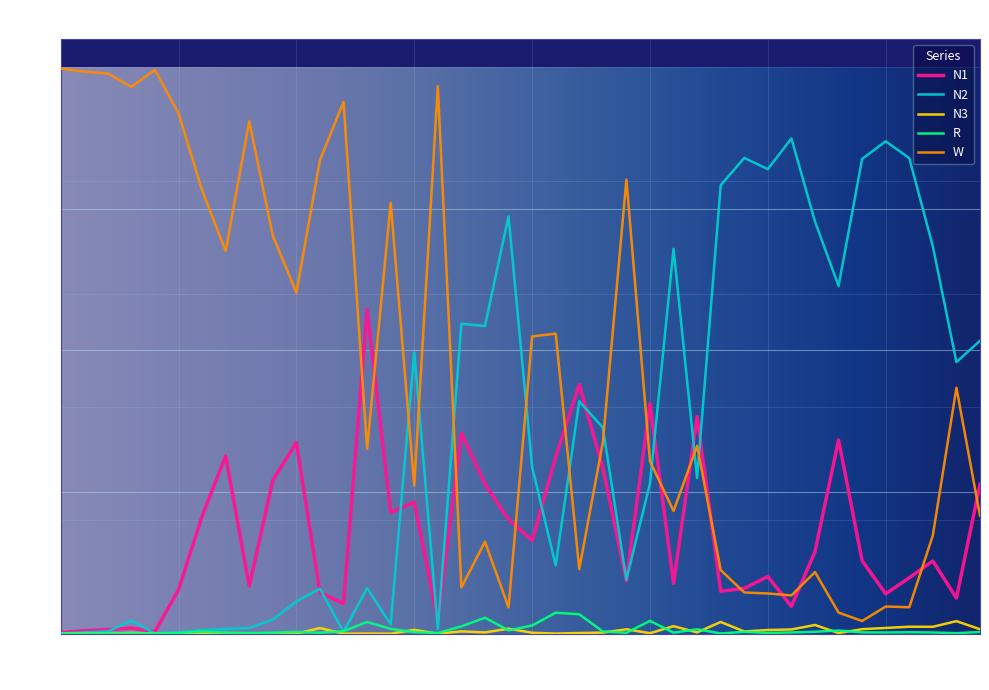

Which series has the largest total across all categories?

W